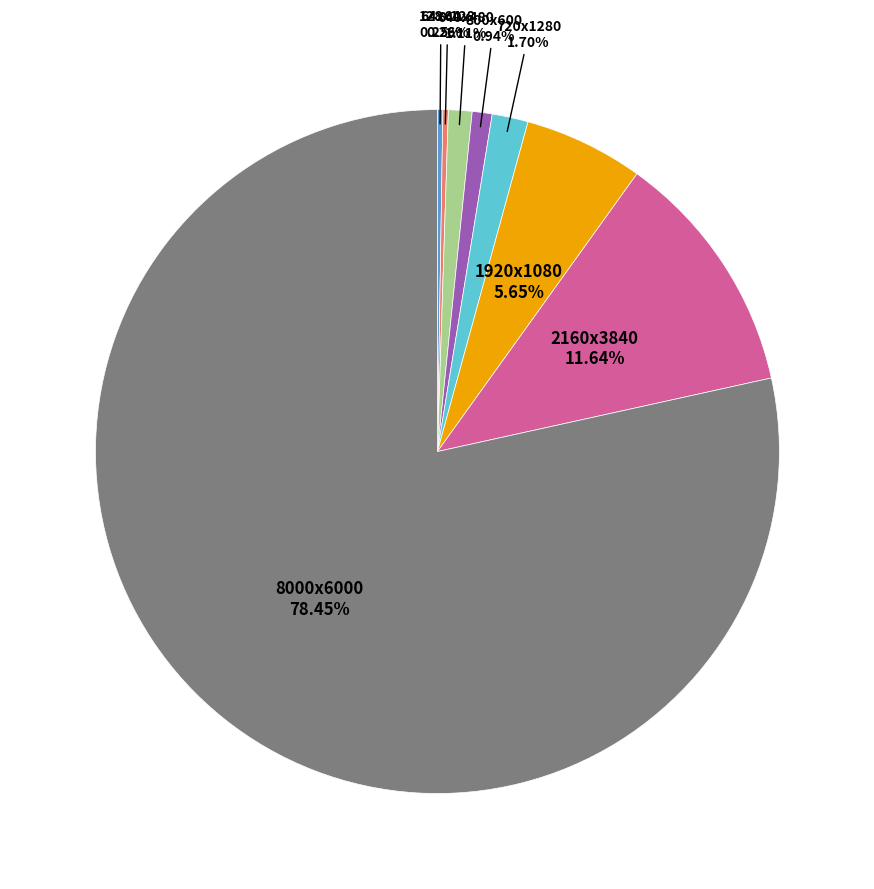

Is there a majority slice in this chart?

Yes